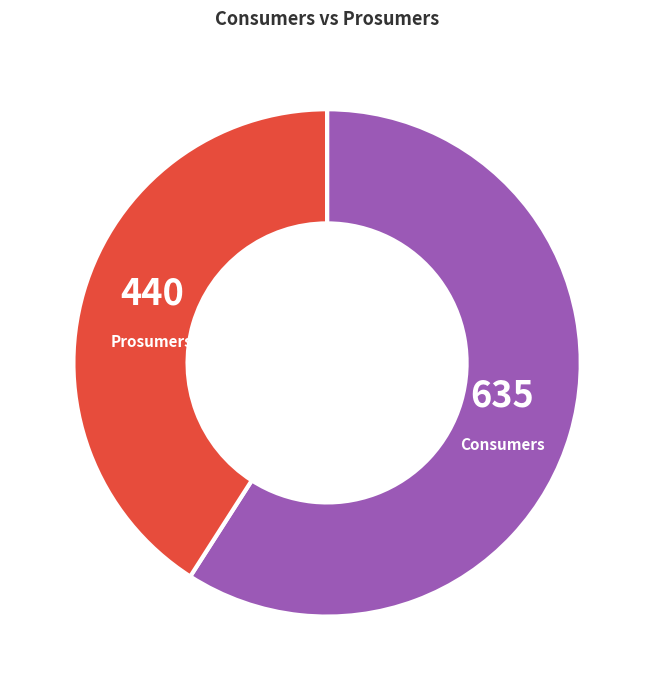

How many slices are in this pie chart?

2